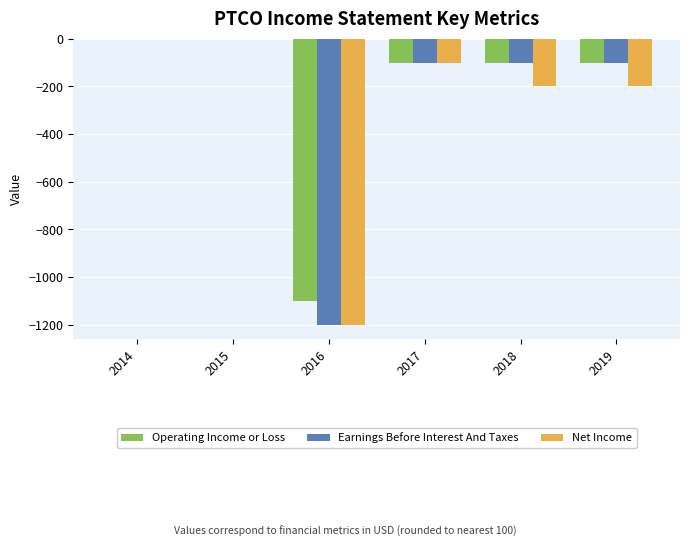

Where is Net Income nearest to the value -600?

2018